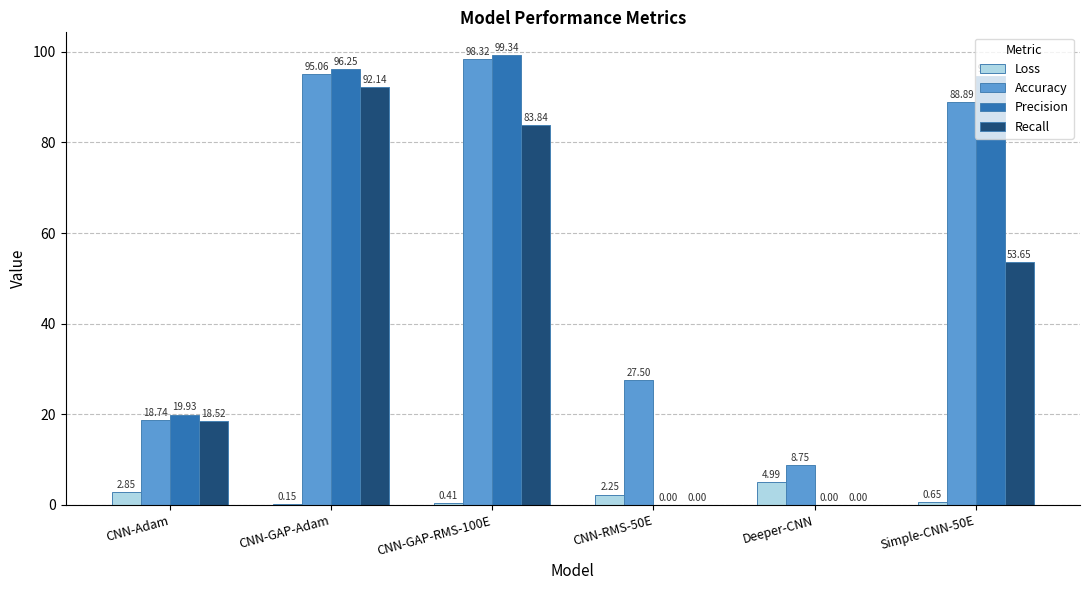

What is the spread (max minus min) of values at CNN-GAP-RMS-100E?

98.9